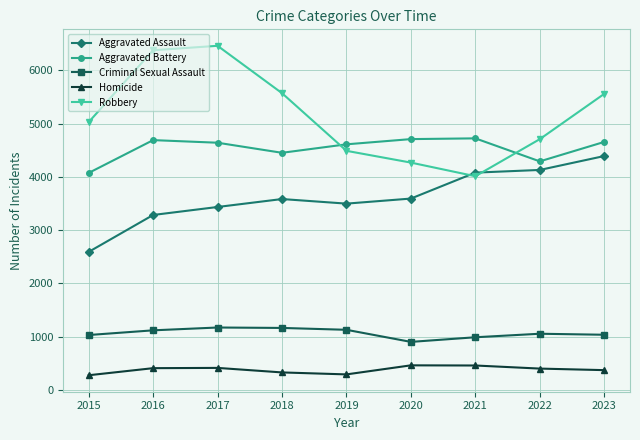

How many series are shown in this chart?

5